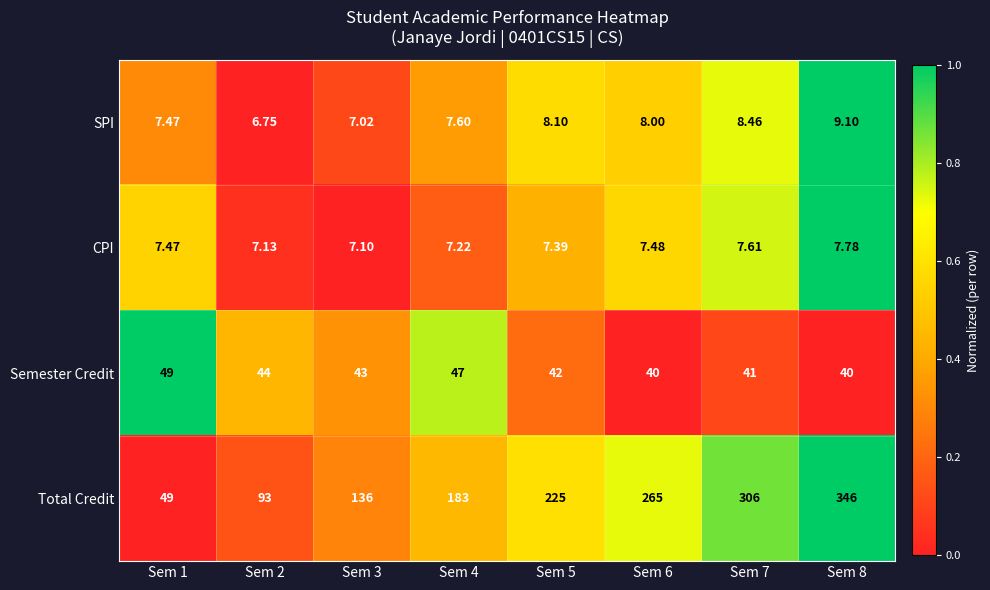

List the series in order of their peak value, lowest first.

CPI, SPI, Semester Credit, Total Credit